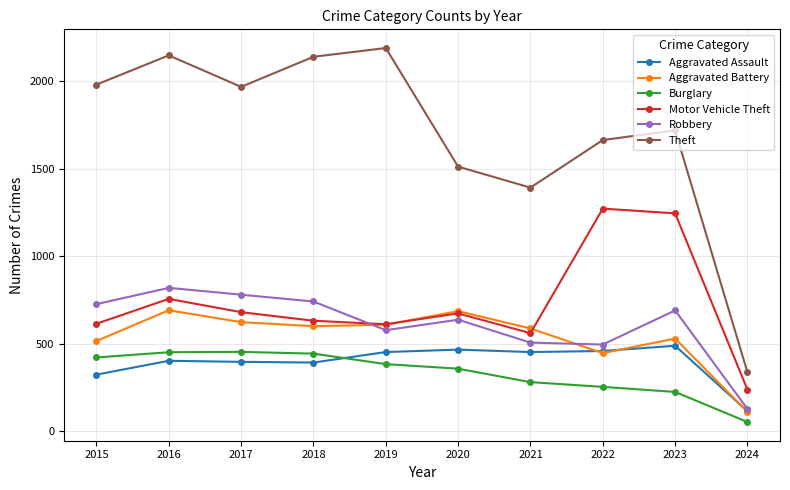

What is the difference between the second highest and minimum values in the Motor Vehicle Theft series?

1008